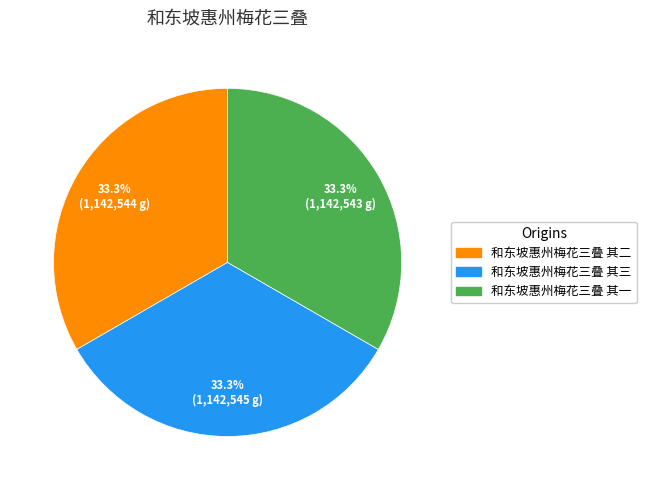

Does 和东坡惠州梅花三叠 其一 account for over 50% of the chart?

No